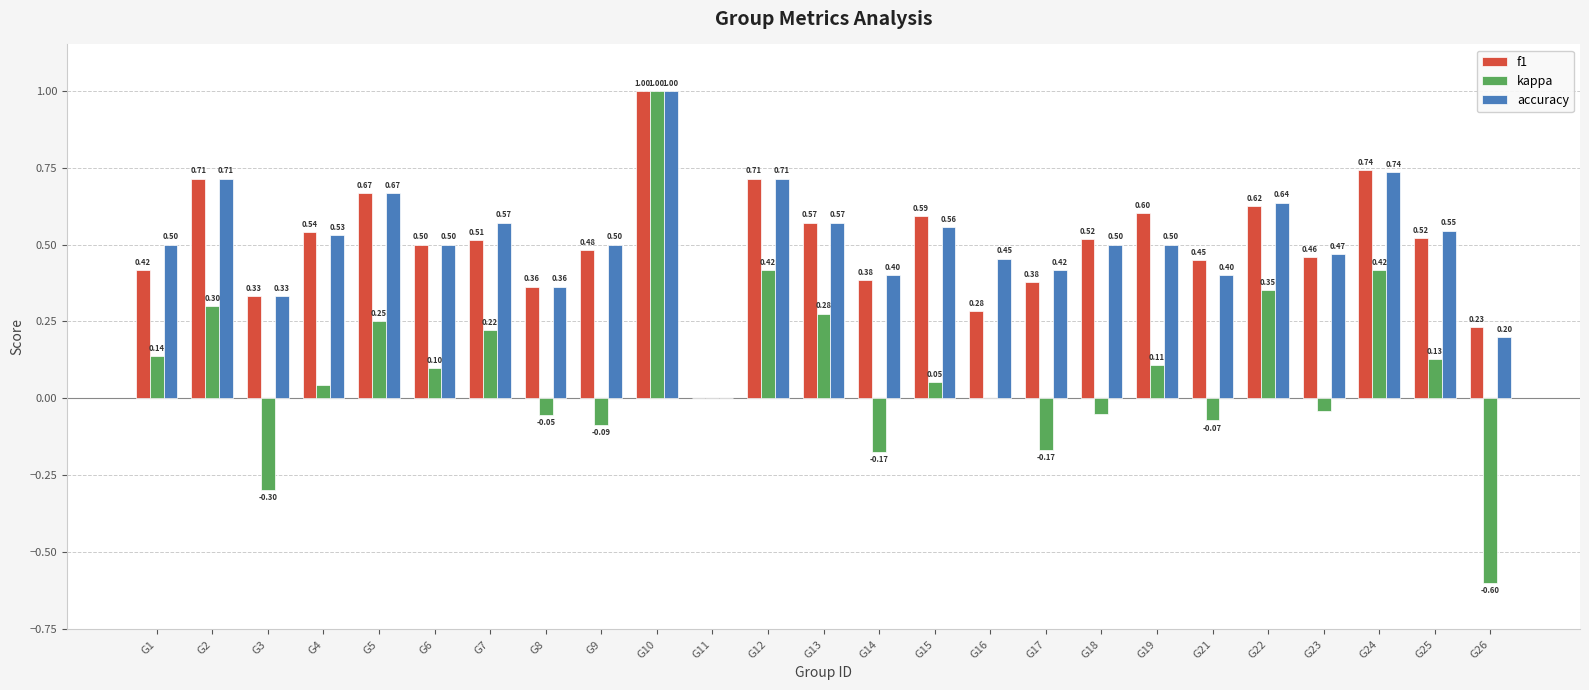

Where is accuracy nearest to the value 0?

G11